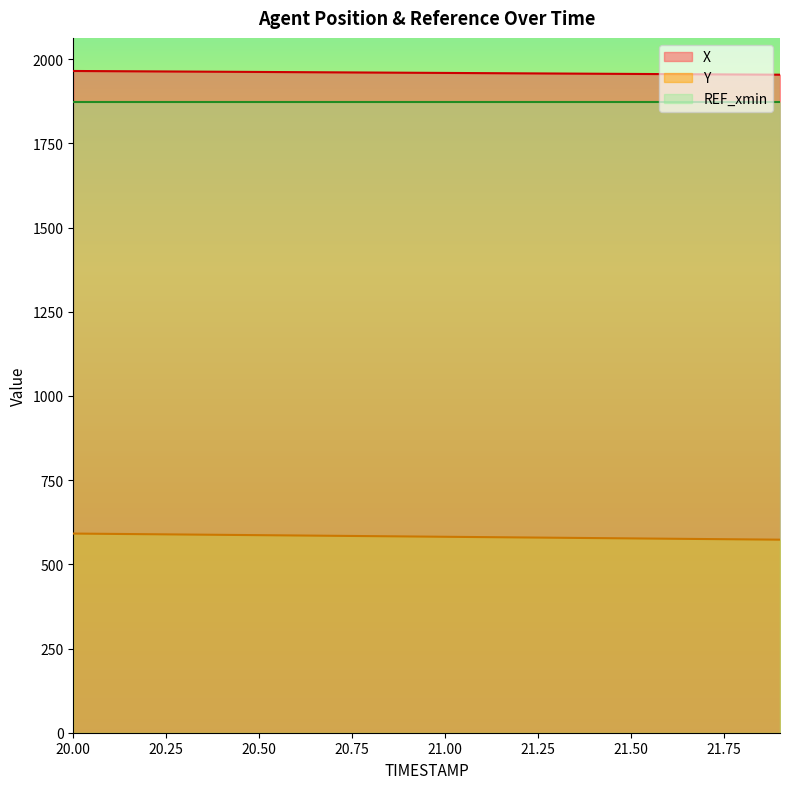

What is the value of the X point at the 7th from the left?

1961.7